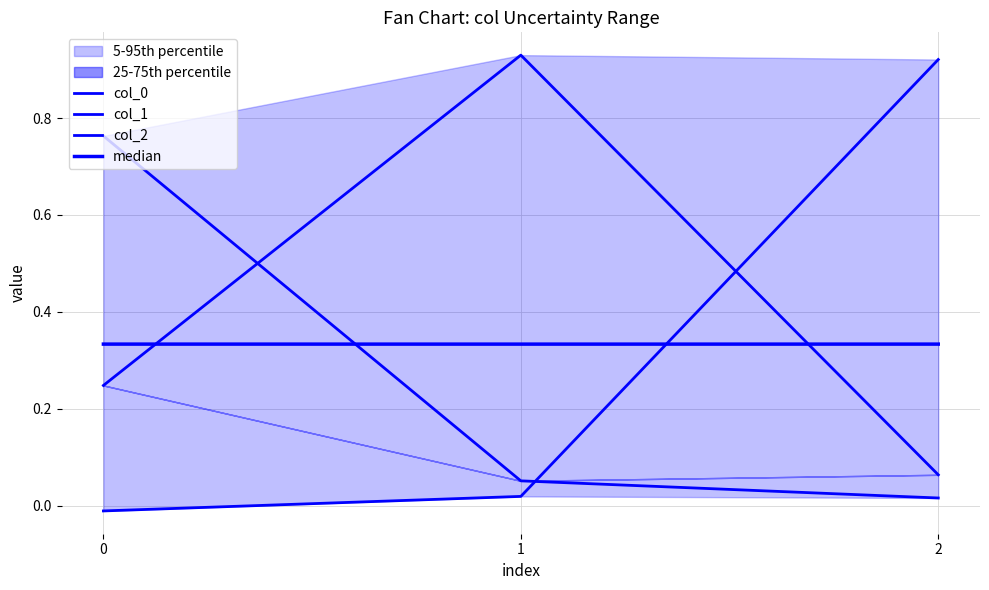

Reading right to left, extract all data points from this chart.

col_0: 2=0.0	1=0.1	0=0.8
col_1: 2=0.1	1=0.9	0=0.2
col_2: 2=0.9	1=0.0	0=-0.0
median: 2=0.3	1=0.3	0=0.3